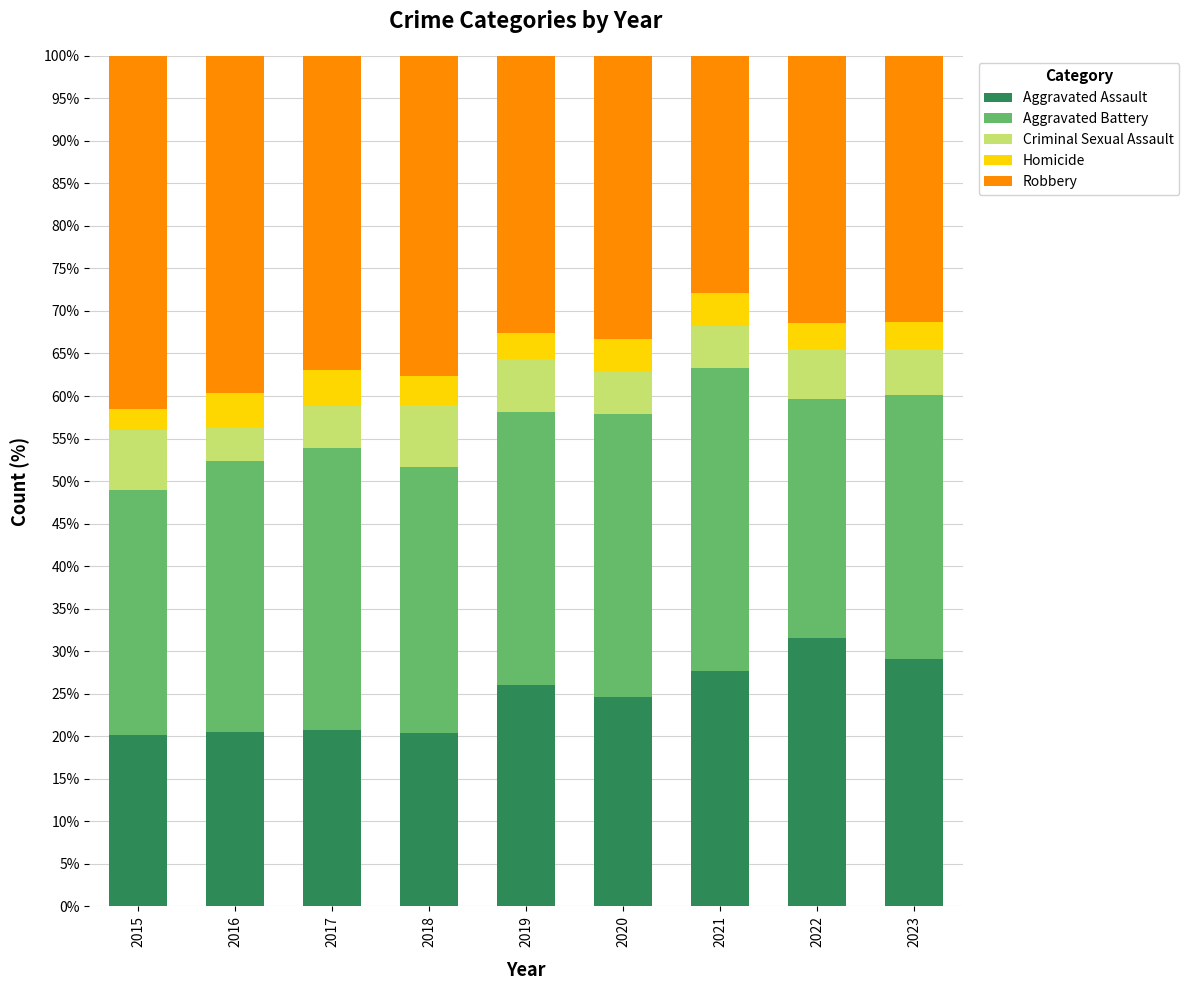

Read the Aggravated Assault value at 2023.

29.0